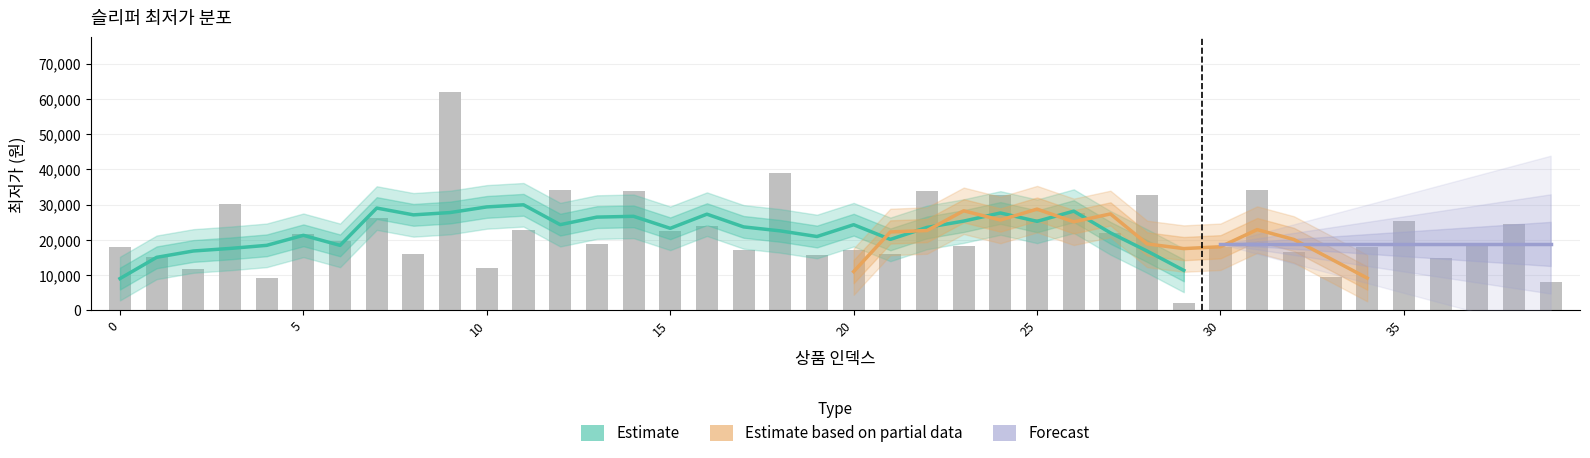

What is the sum of the values at 37 and 6?

38180